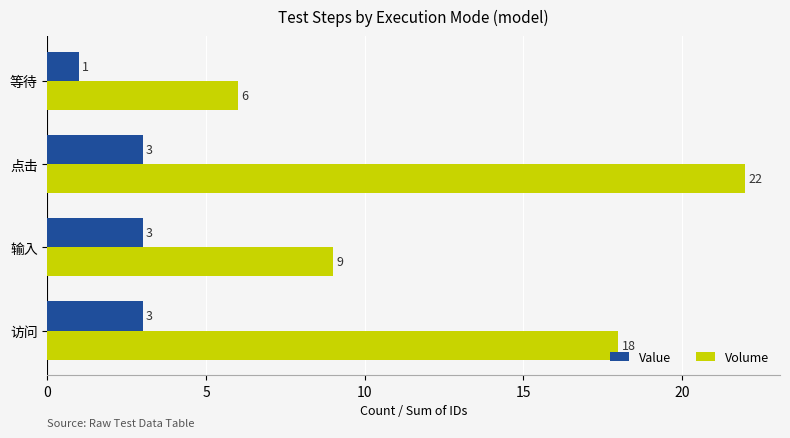

Which series has the largest range (max minus min)?

Volume